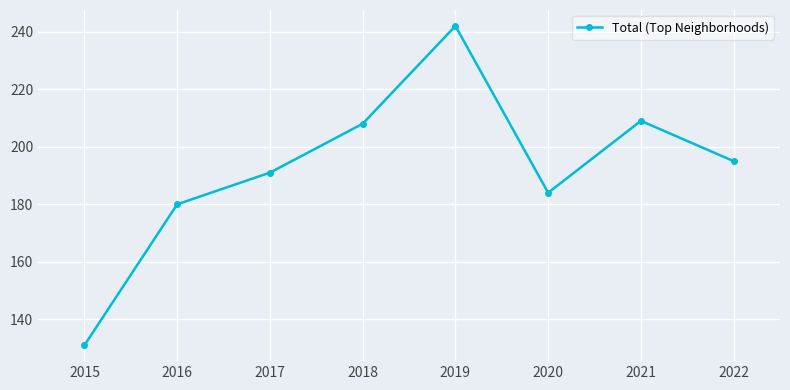

Reading left to right, list all the values displayed in this chart.

2015=131	2016=180	2017=191	2018=208	2019=242	2020=184	2021=209	2022=195